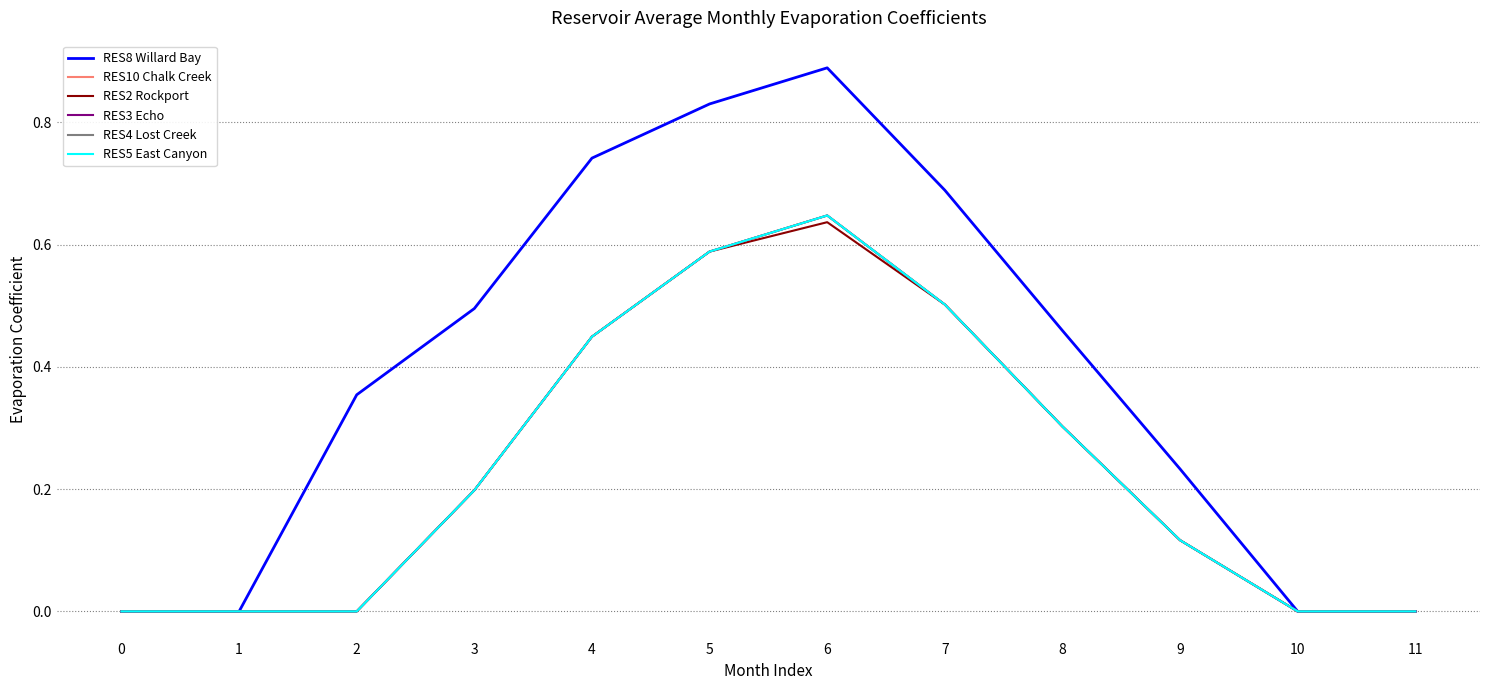

Reading left to right, list all the values displayed in this chart.

RES8 Willard Bay: 0.0	0.0	0.4	0.5	0.7	0.8	0.9	0.7	0.5	0.2	0.0	0.0
RES10 Chalk Creek: 0.0	0.0	0.0	0.2	0.4	0.6	0.6	0.5	0.3	0.1	0.0	0.0
RES2 Rockport: 0.0	0.0	0.0	0.2	0.4	0.6	0.6	0.5	0.3	0.1	0.0	0.0
RES3 Echo: 0.0	0.0	0.0	0.2	0.4	0.6	0.6	0.5	0.3	0.1	0.0	0.0
RES4 Lost Creek: 0.0	0.0	0.0	0.2	0.4	0.6	0.6	0.5	0.3	0.1	0.0	0.0
RES5 East Canyon: 0.0	0.0	0.0	0.2	0.4	0.6	0.6	0.5	0.3	0.1	0.0	0.0